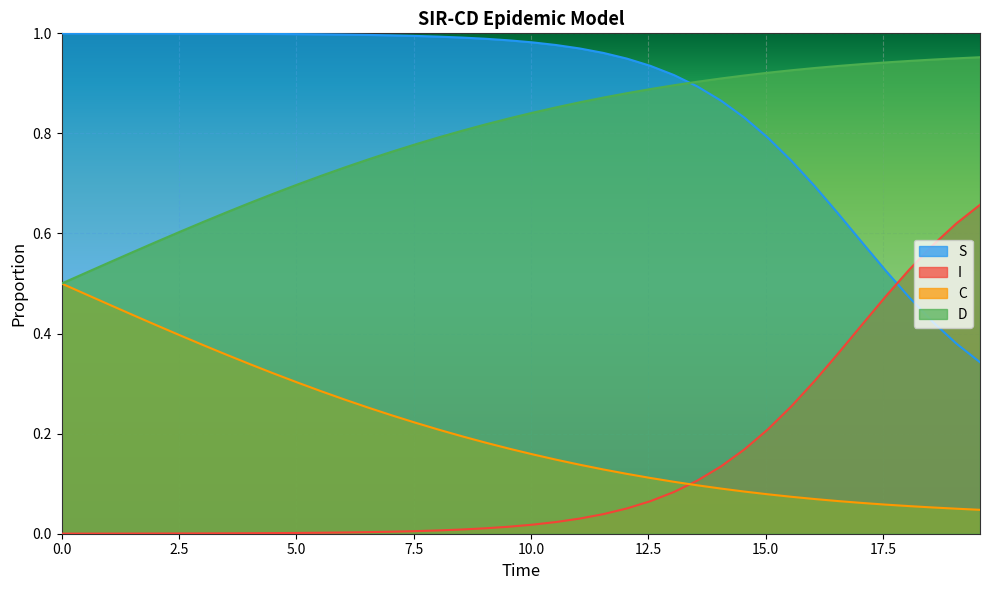

List the series in order of their peak value, lowest first.

C, I, D, S